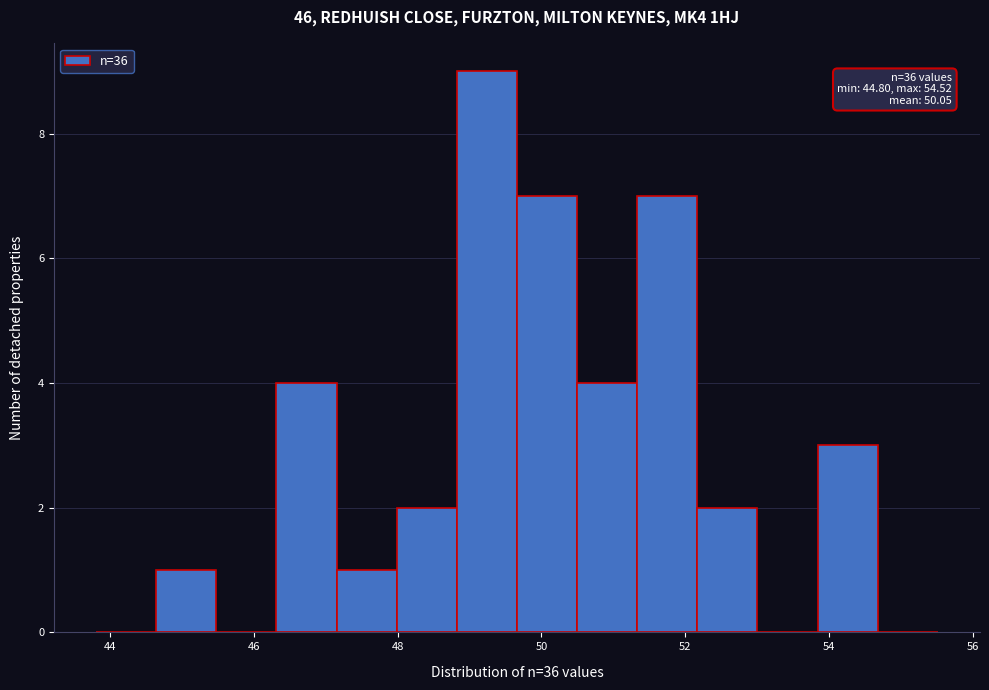

Which range on the x-axis has the tallest bar?

48.8 to 49.6